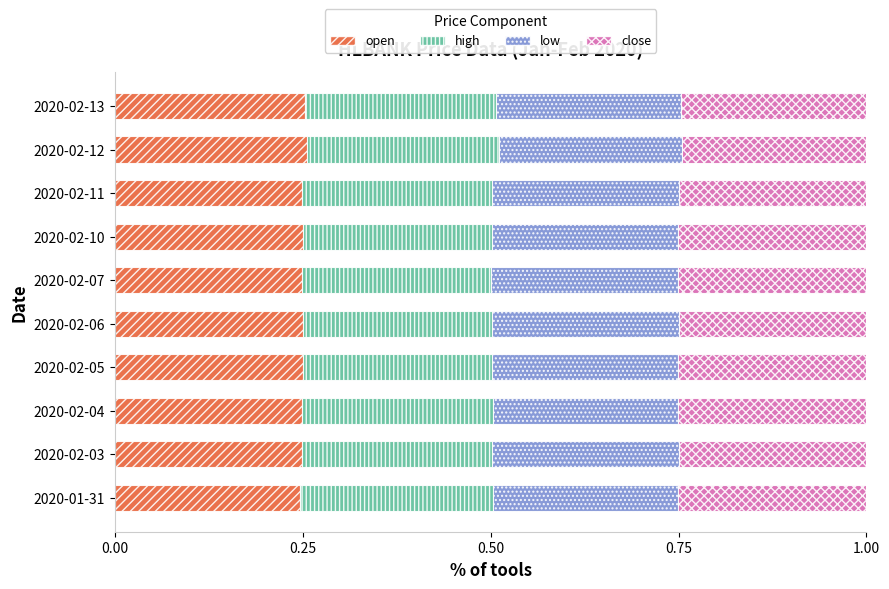

The open series shows 0.4 at 2020-02-05. True or false?

False